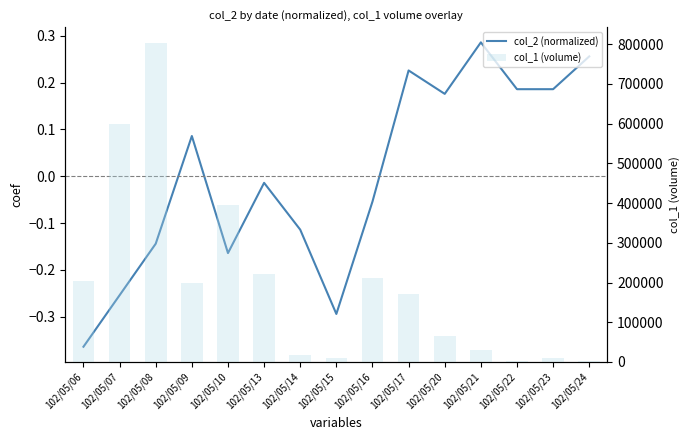

What is the smallest value displayed?

-0.4